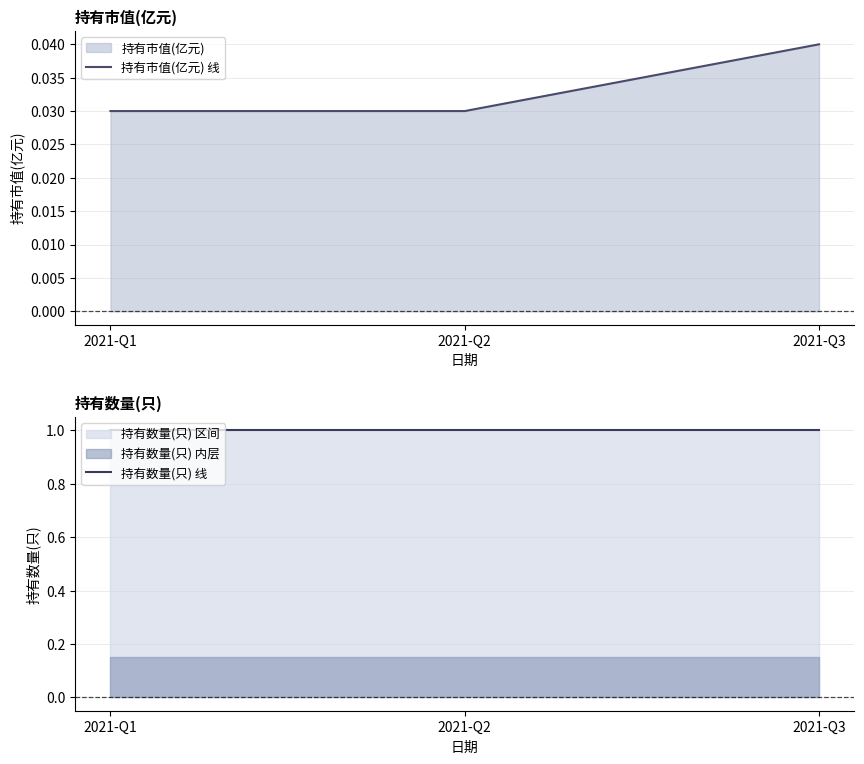

How many lines are shown in the chart?

2